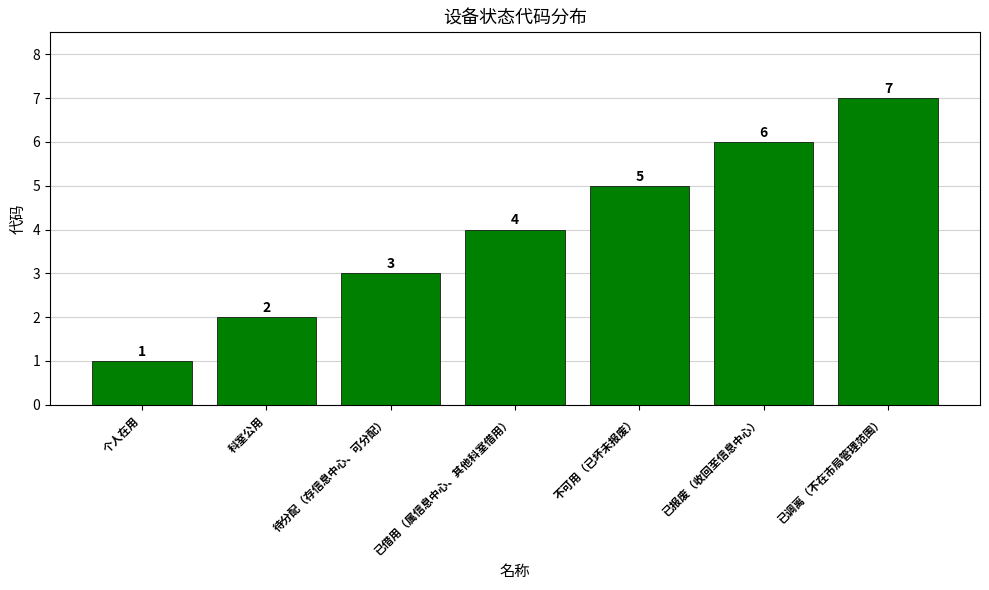

How many bars are there in total?

7